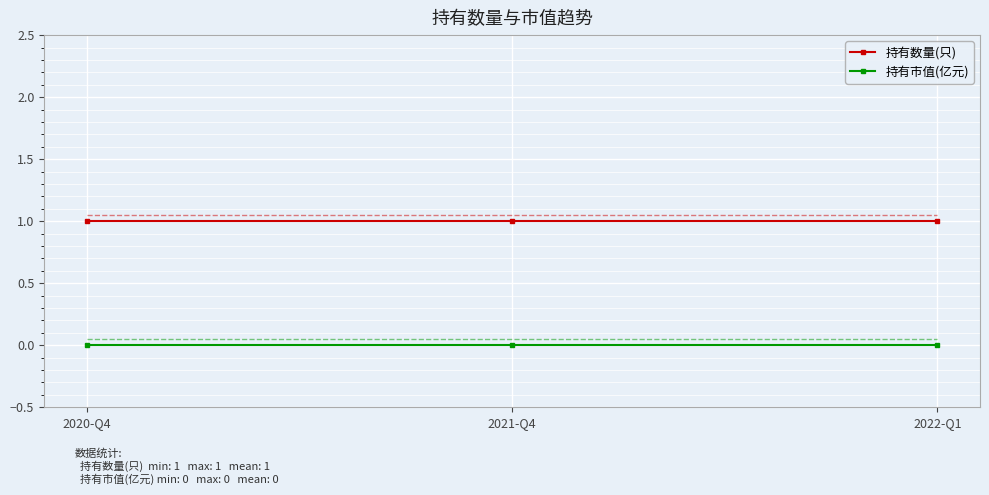

How many distinct data groups are displayed?

2